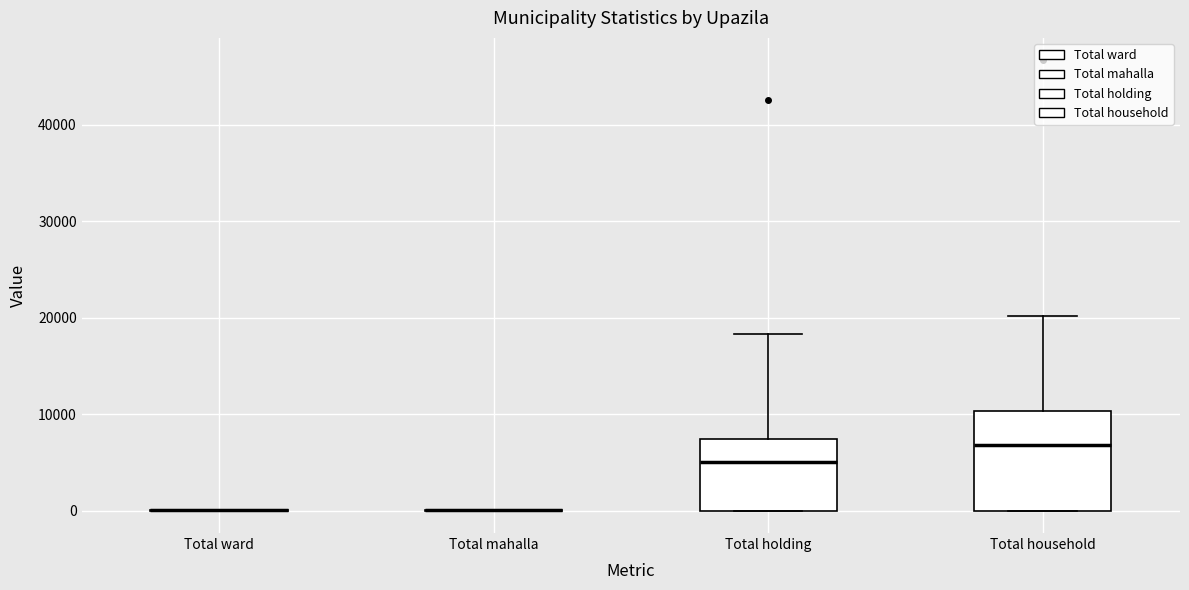

Reading left to right, read every box against the y-axis: the position of its median line, the range the box covers, and the ends of its whiskers. The values are not printed on the chart, so give them approximately, as read against the axis.

Total ward: box collapsed to a line at 0, whiskers 0 to 0
Total mahalla: box collapsed to a line at 0, whiskers 0 to 0
Total holding: median 5000, box 0 to 7000, whiskers 0 to 18000
Total household: median 7000, box 0 to 10000, whiskers 0 to 20000